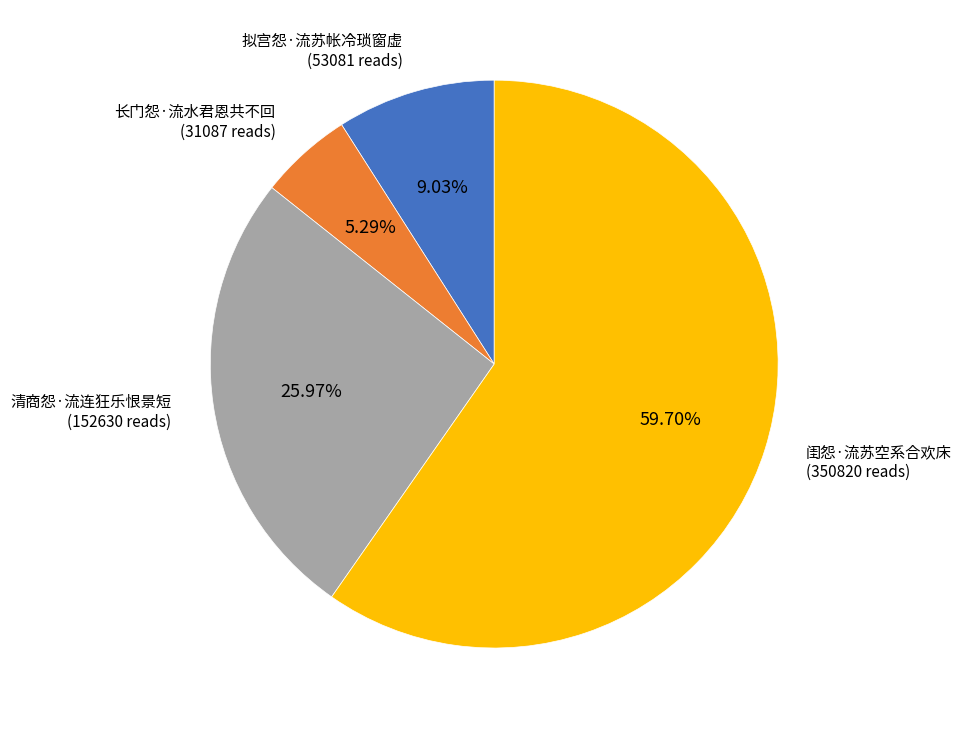

To the nearest percent, what portion does 闺怨·流苏空系合欢床 represent?

60%